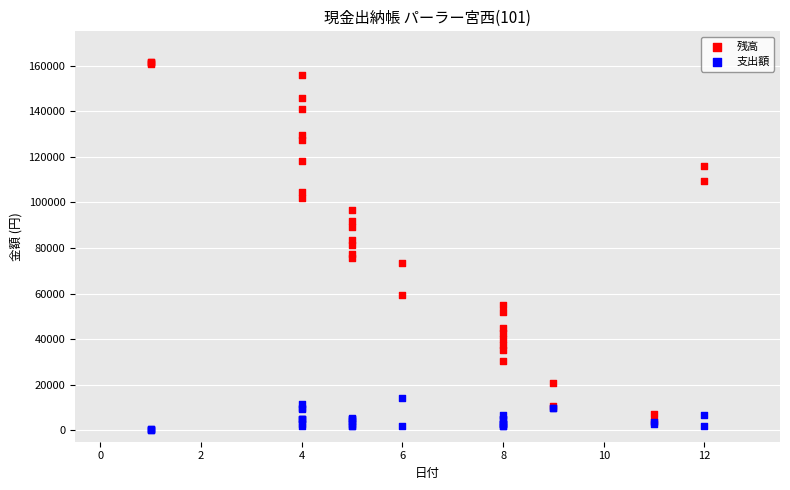

Which series contains the lowest Y value?

支出額